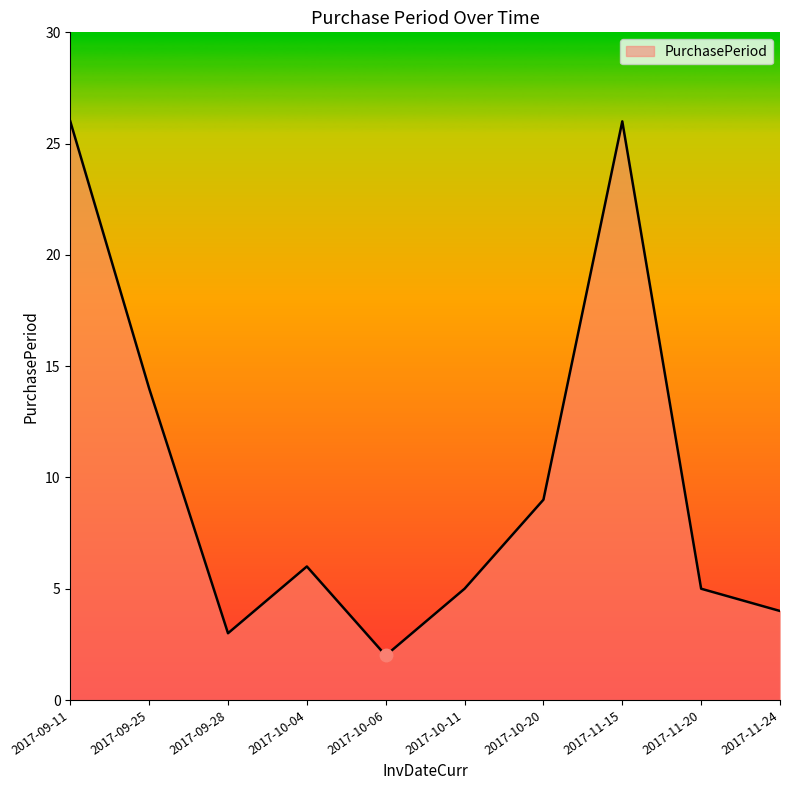

Approximately how many times larger is the value at 2017-11-20 compared to 2017-11-15?

0.2